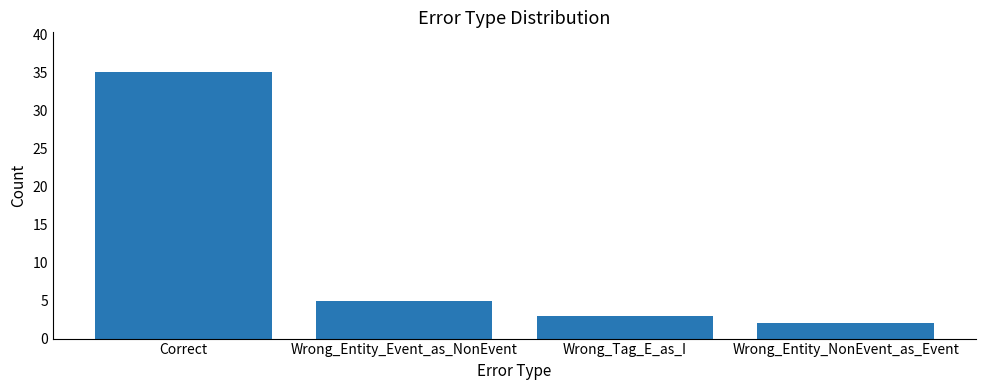

List the labels in order of value, largest first.

Correct, Wrong_Entity_Event_as_NonEvent, Wrong_Tag_E_as_I, Wrong_Entity_NonEvent_as_Event